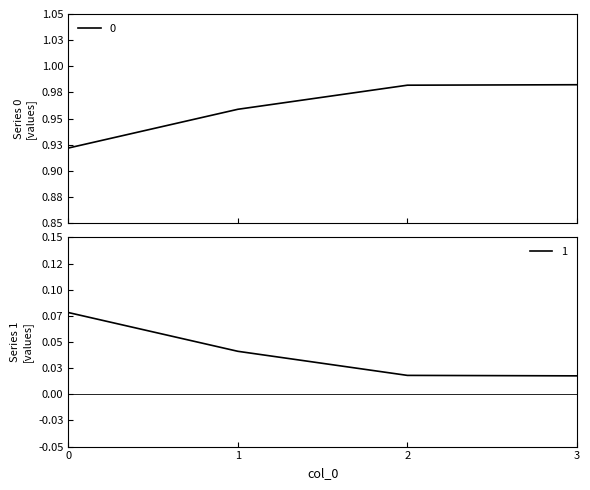

At how many categories does at least one series exceed 0?

4